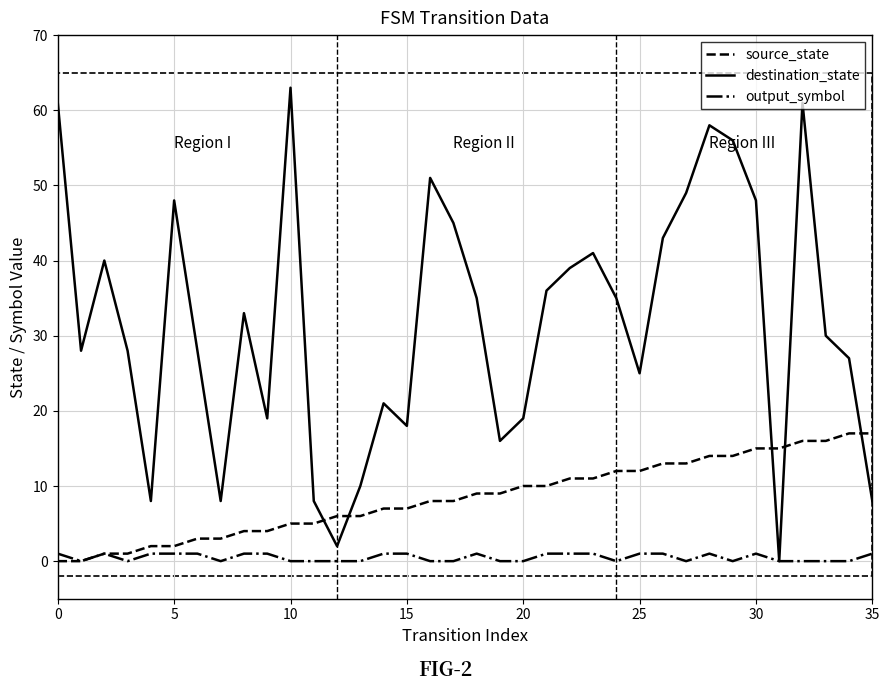

Which series has the largest total across all categories?

destination_state